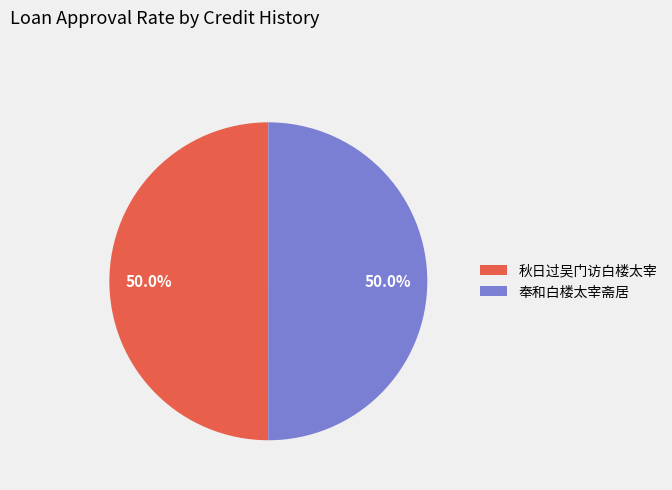

Do 奉和白楼太宰斋居 and 秋日过吴门访白楼太宰 together represent more than half of the pie?

Yes